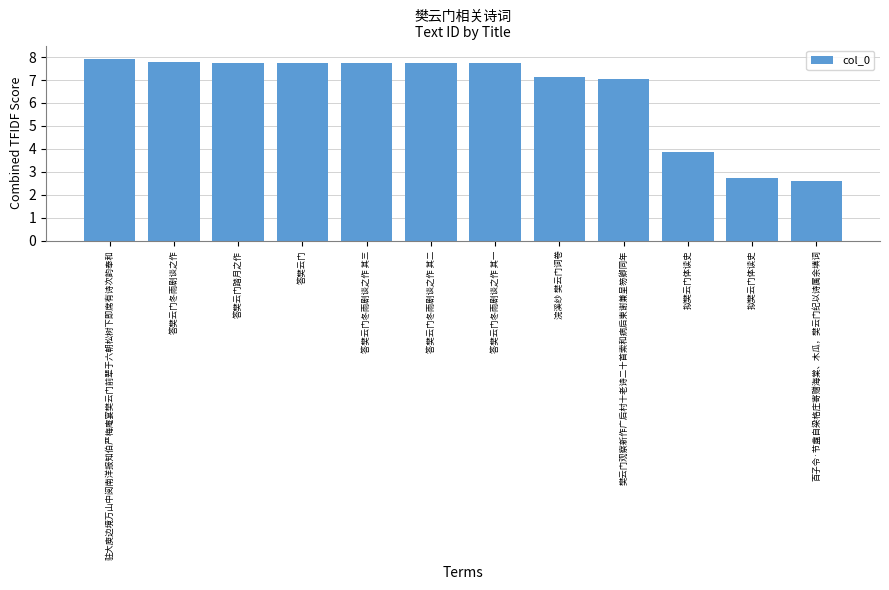

What is the difference between the values at 驻大庾边境万山中阅南洋报知伯严梅庵宴樊云门前辈于六朝松树下即席有诗次韵奉和 and 拟樊云门体读史?

4.1